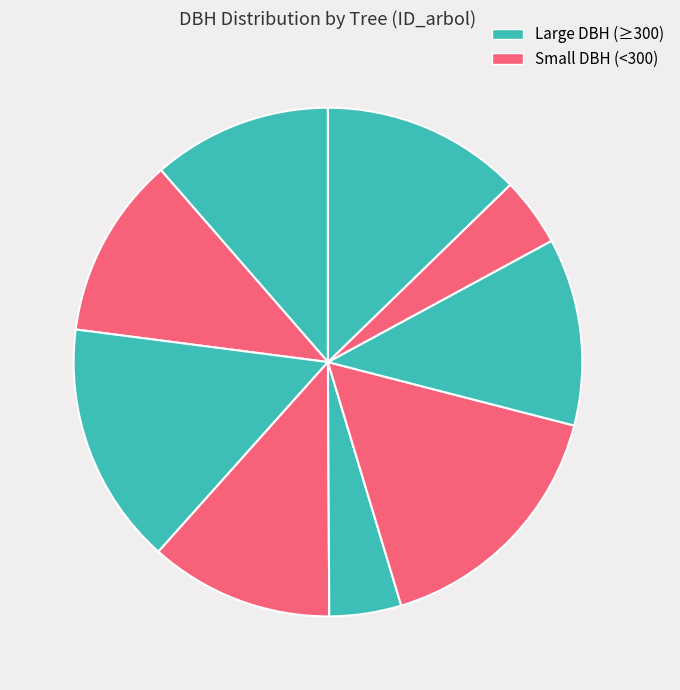

Count the number of slices in the pie.

9